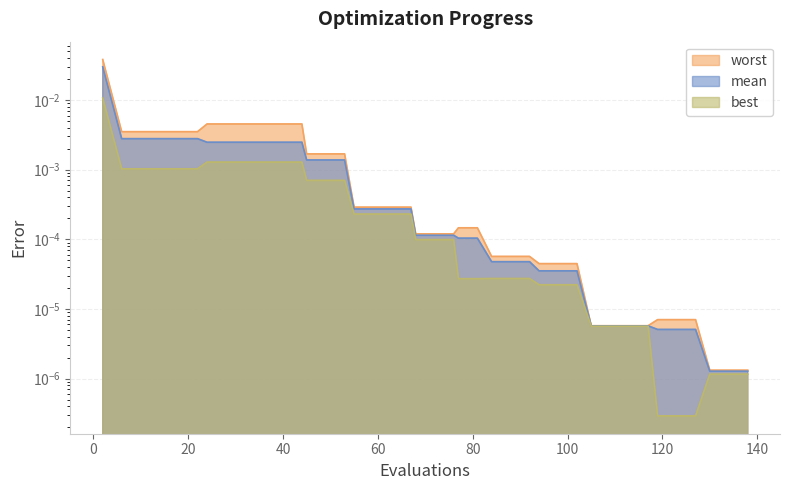

The worst series shows 0.0 at 138. True or false?

False